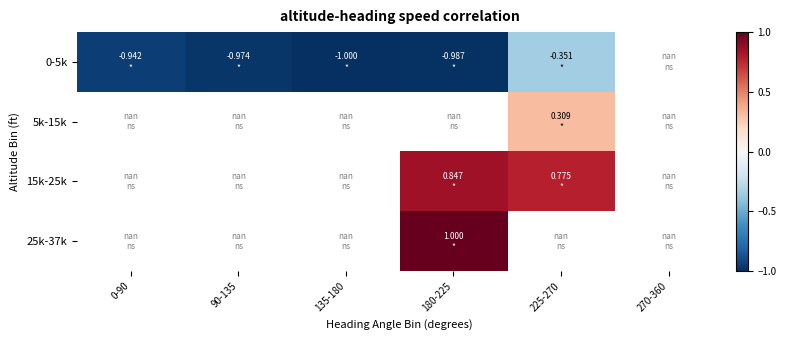

What is the minimum value shown in the chart?

-1.0